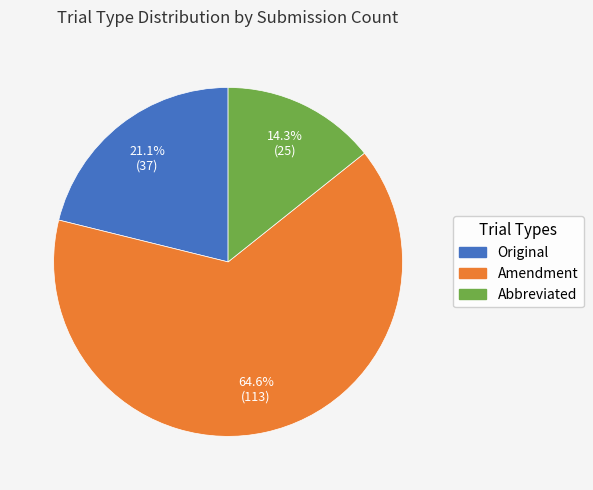

Which has a higher value, Abbreviated or Original?

Original